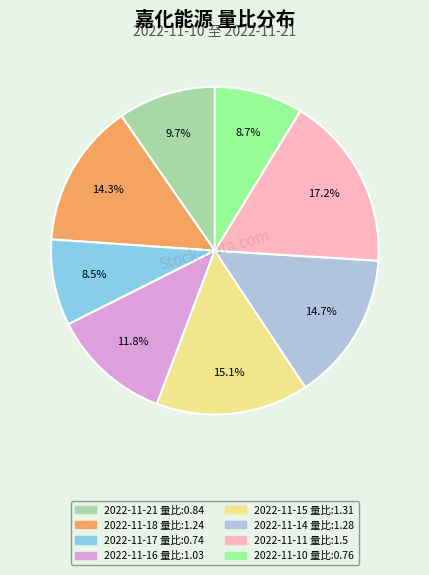

Does any single category account for the majority?

No